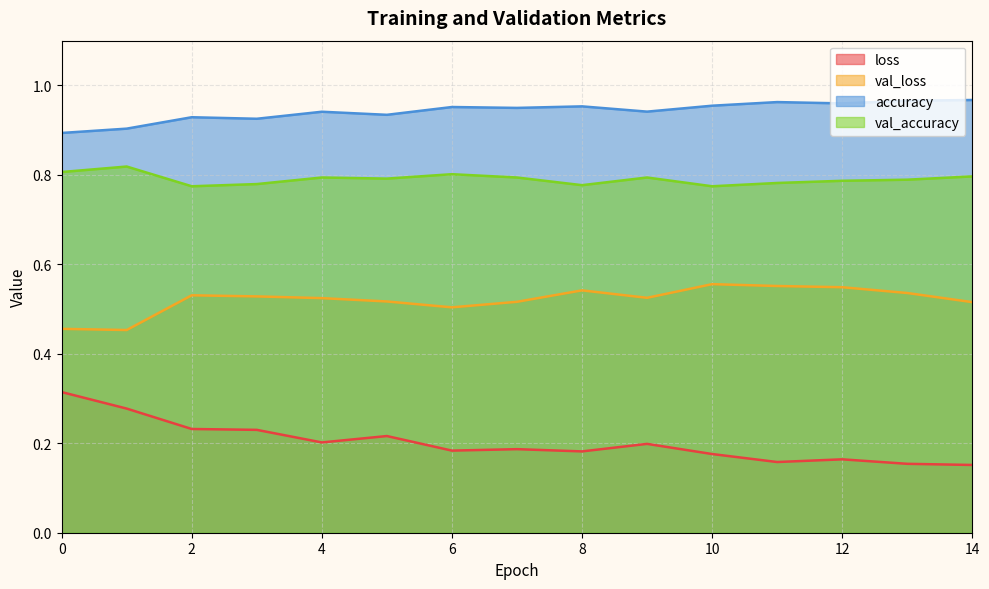

What is the sum of all accuracy values?

14.1